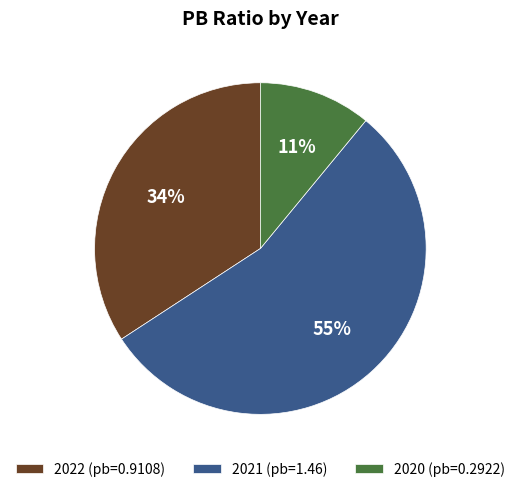

Which category has the biggest portion of the pie?

2021